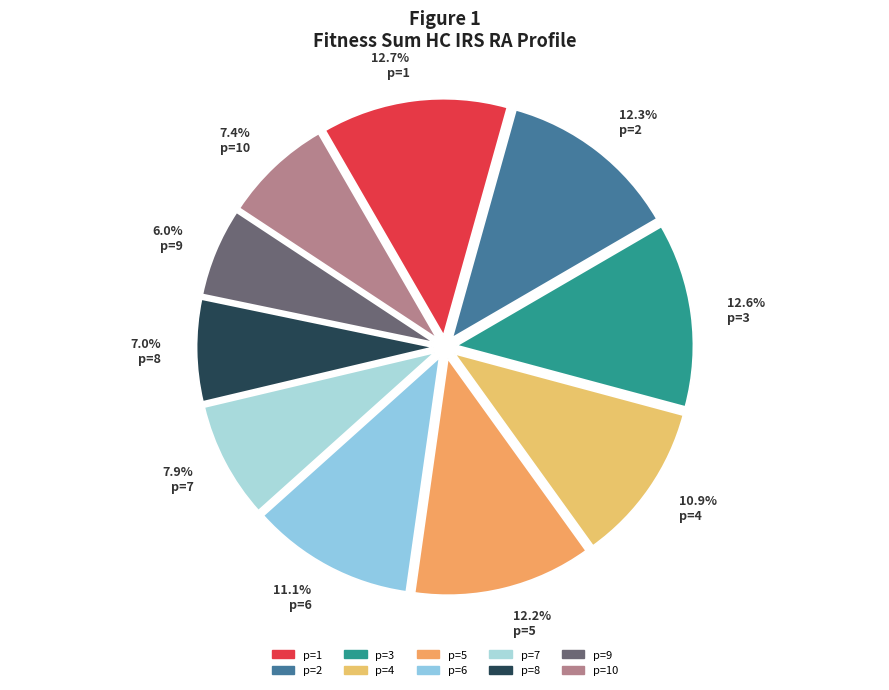

How many segments does this pie chart have?

10